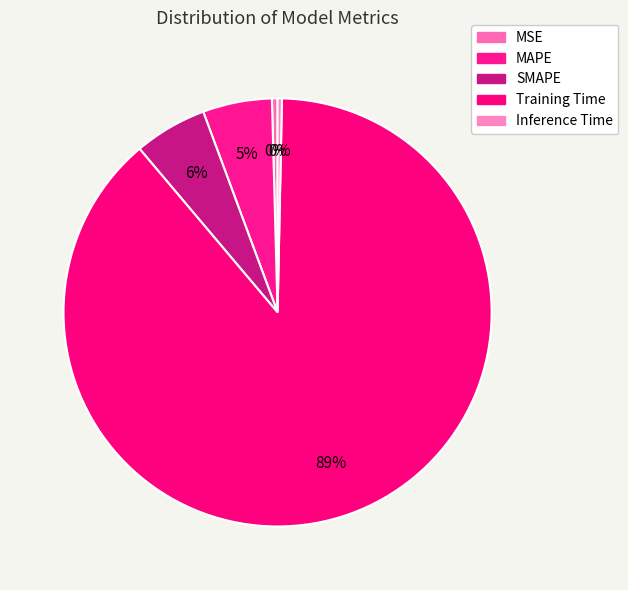

True or false: MAPE accounts for 5% of the total.

True